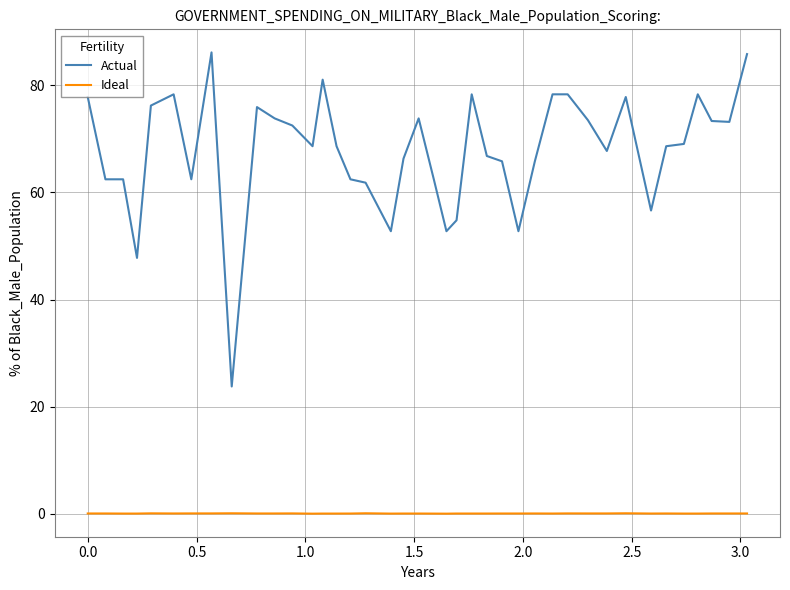

List the series in order of their overall mean, lowest first.

Ideal, Actual